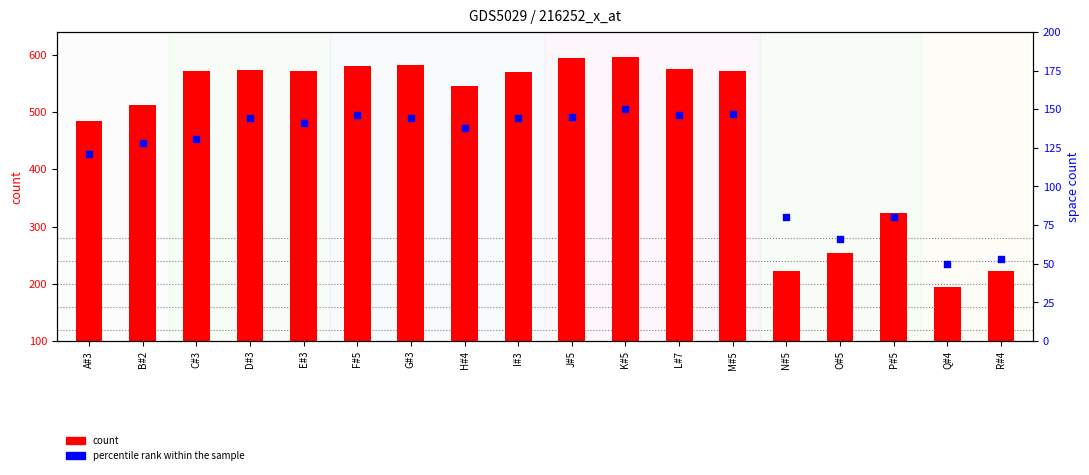

What are all the series names shown in the legend?

count, percentile rank within the sample